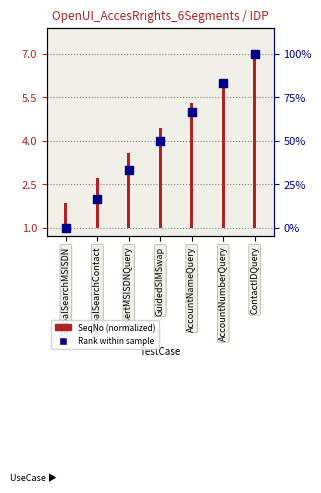

What are all the series names shown in the legend?

SeqNo (normalized), Rank within sample